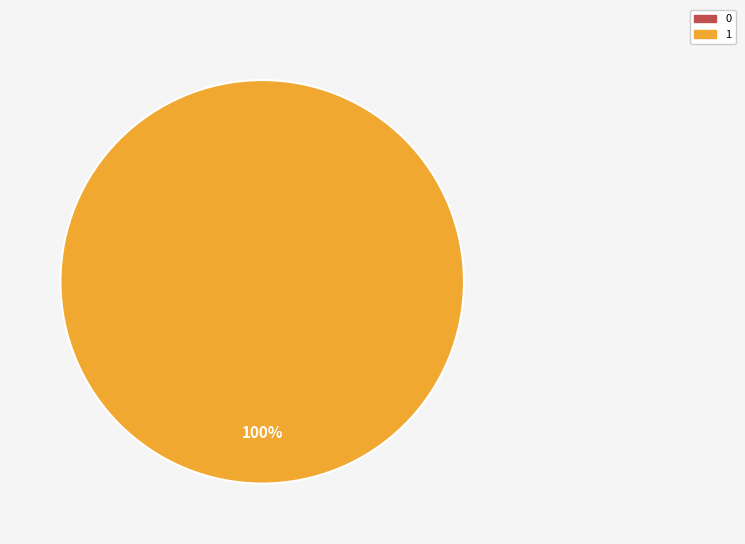

How many segments does this pie chart have?

2